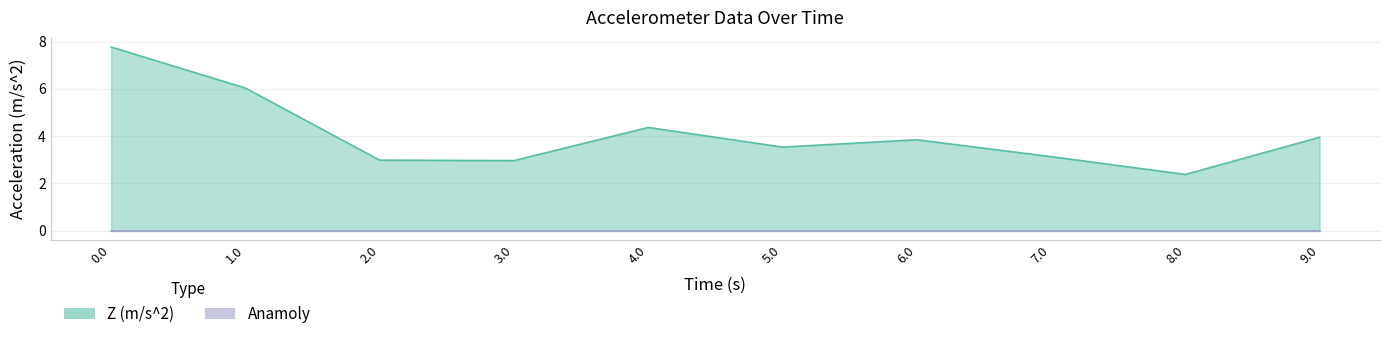

What is the difference between the maximum and second lowest values?

4.8